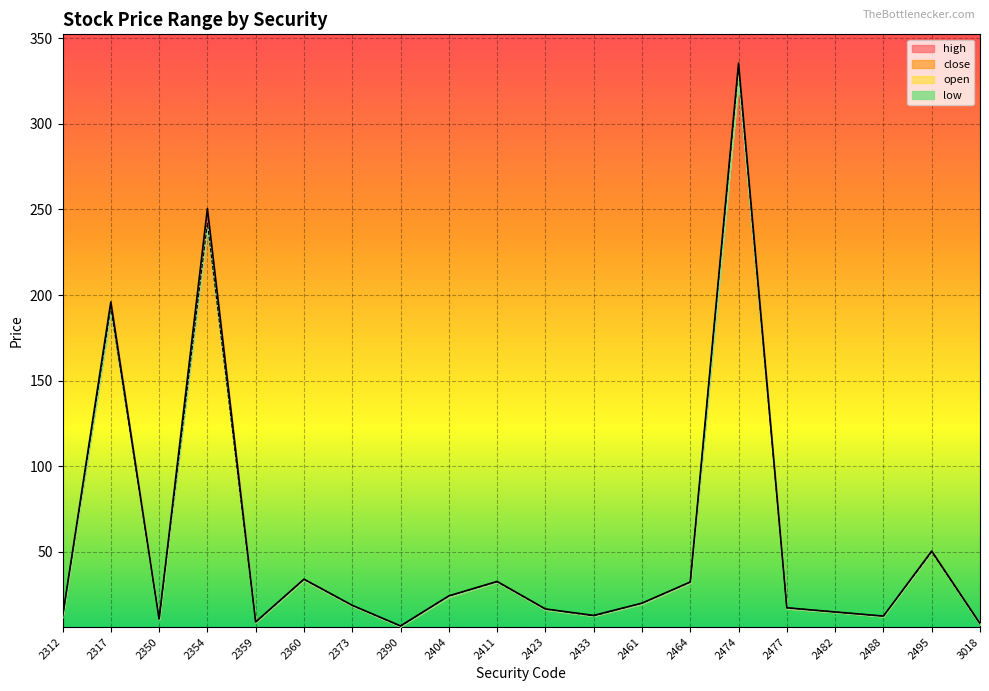

Read the open value at 2482.

14.9